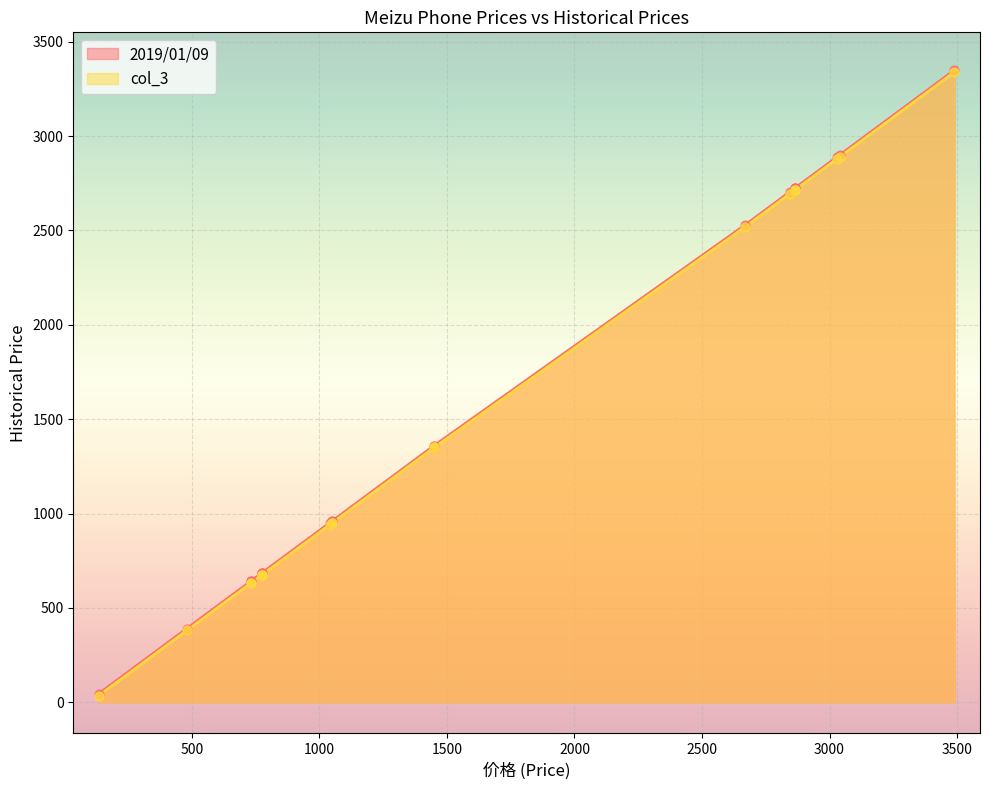

Which series has the widest spread of Y values?

2019/01/09